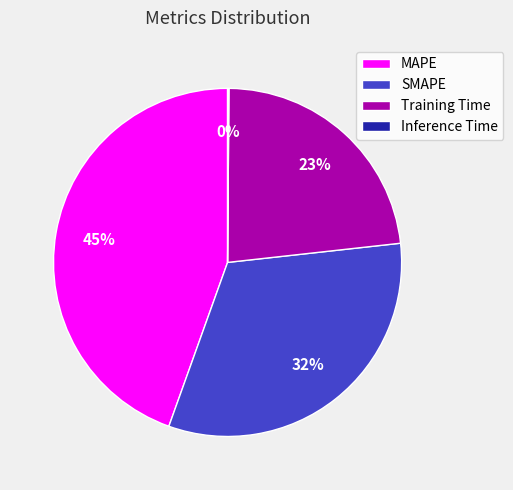

Is SMAPE the majority of the pie?

No